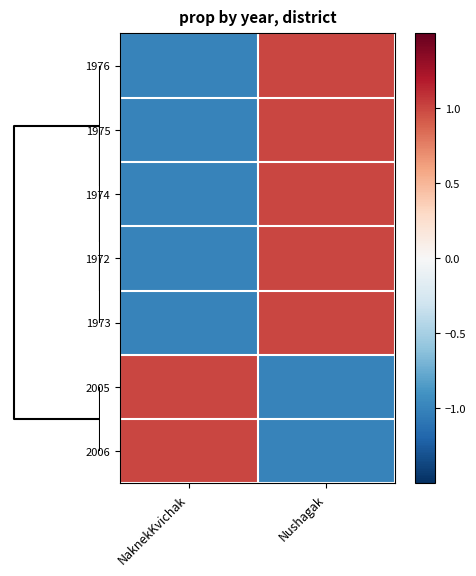

What is the smallest value displayed?

-1